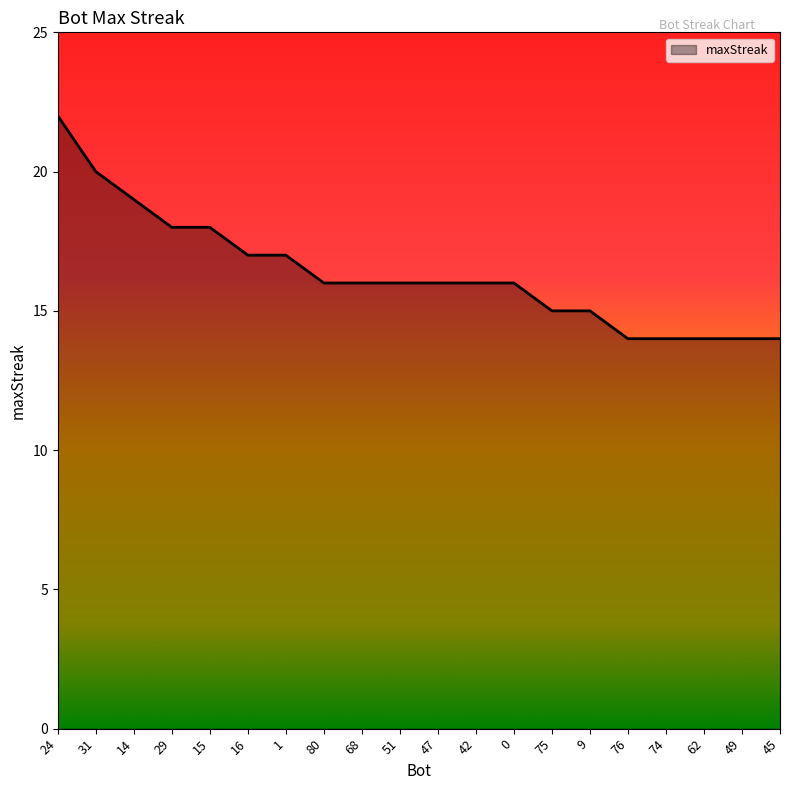

Which has a higher value, 80 or 24?

24